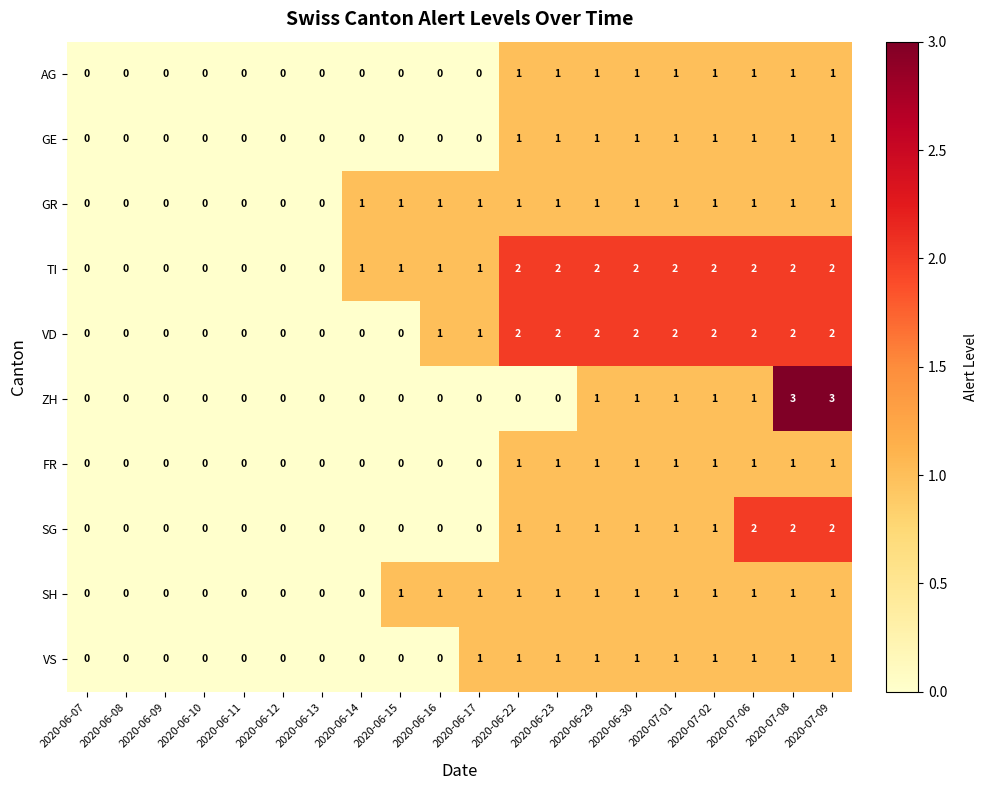

How many TI values are between 0 and 2?

20